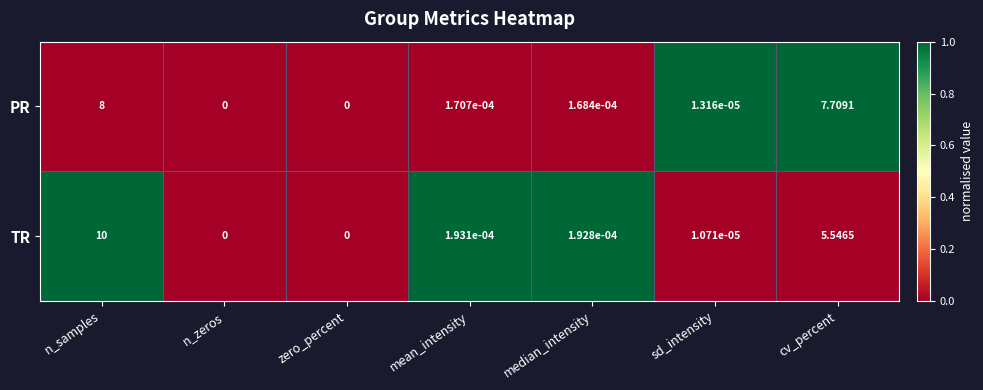

At which label does TR reach its peak?

n_samples